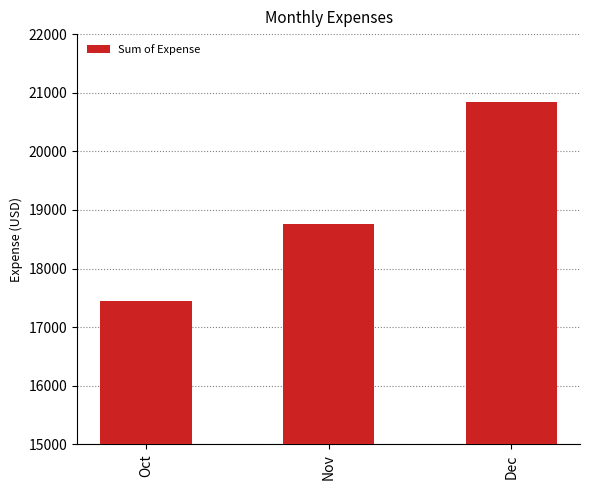

What is the greatest value displayed?

20837.6